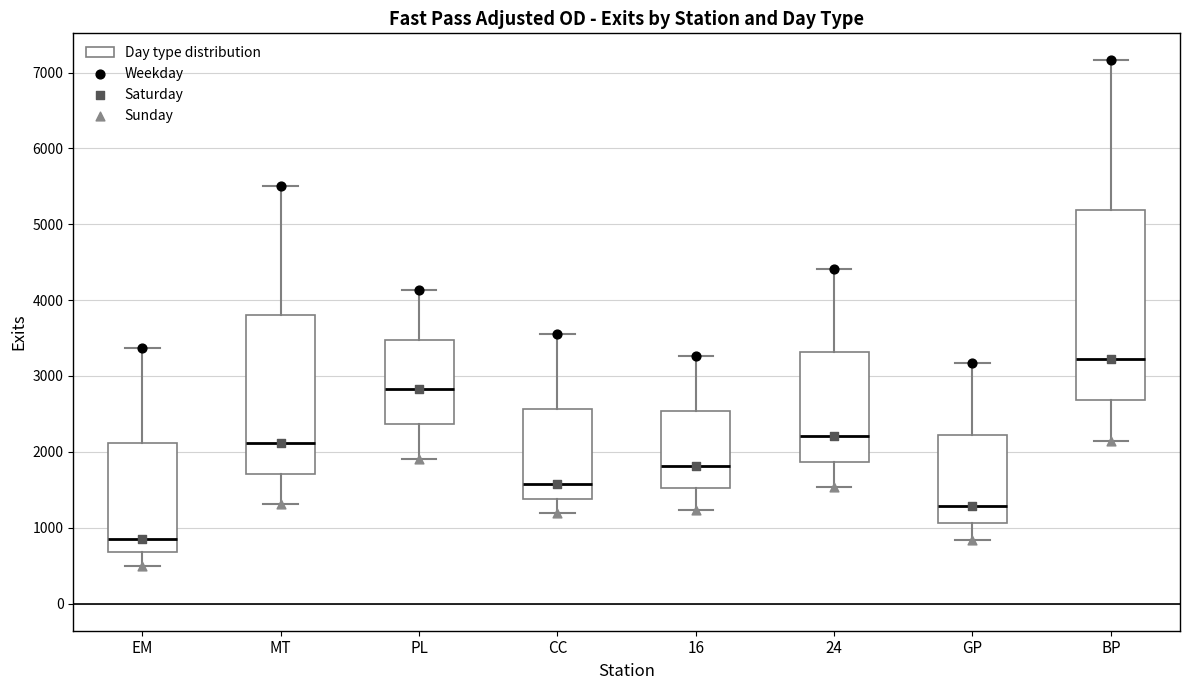

Which box's median line is the highest?

BP